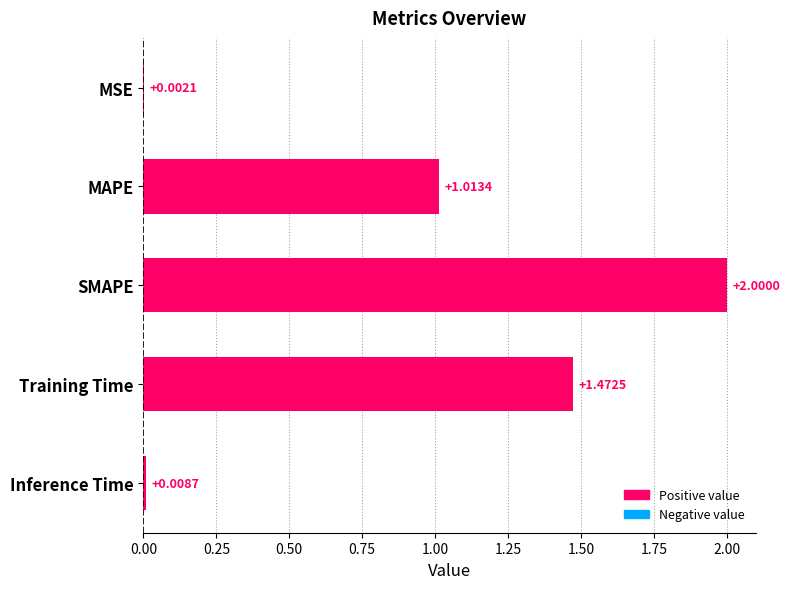

What is the sum of all values?

4.5